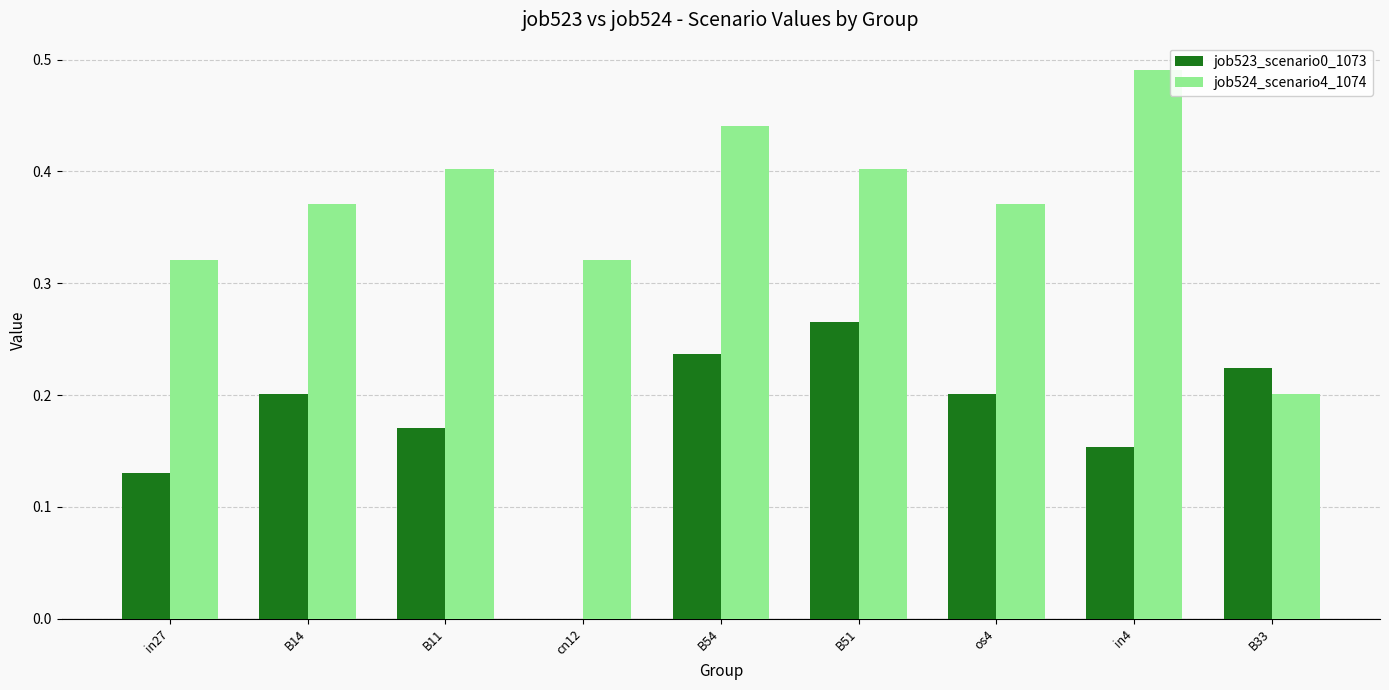

What is the sum of all job524_scenario4_1074 values?

3.3